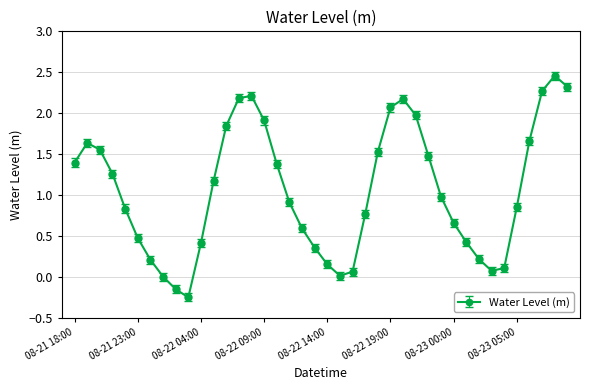

What is the difference between the maximum and second lowest values?

2.6